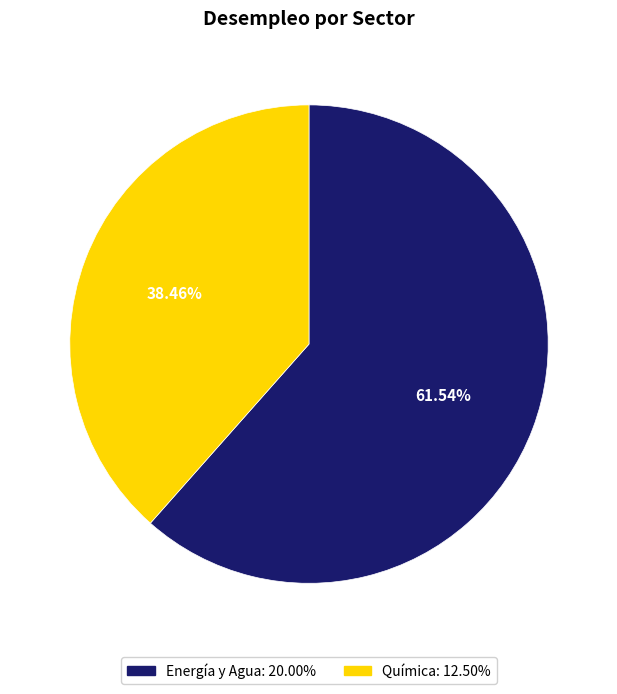

How many segments does this pie chart have?

2